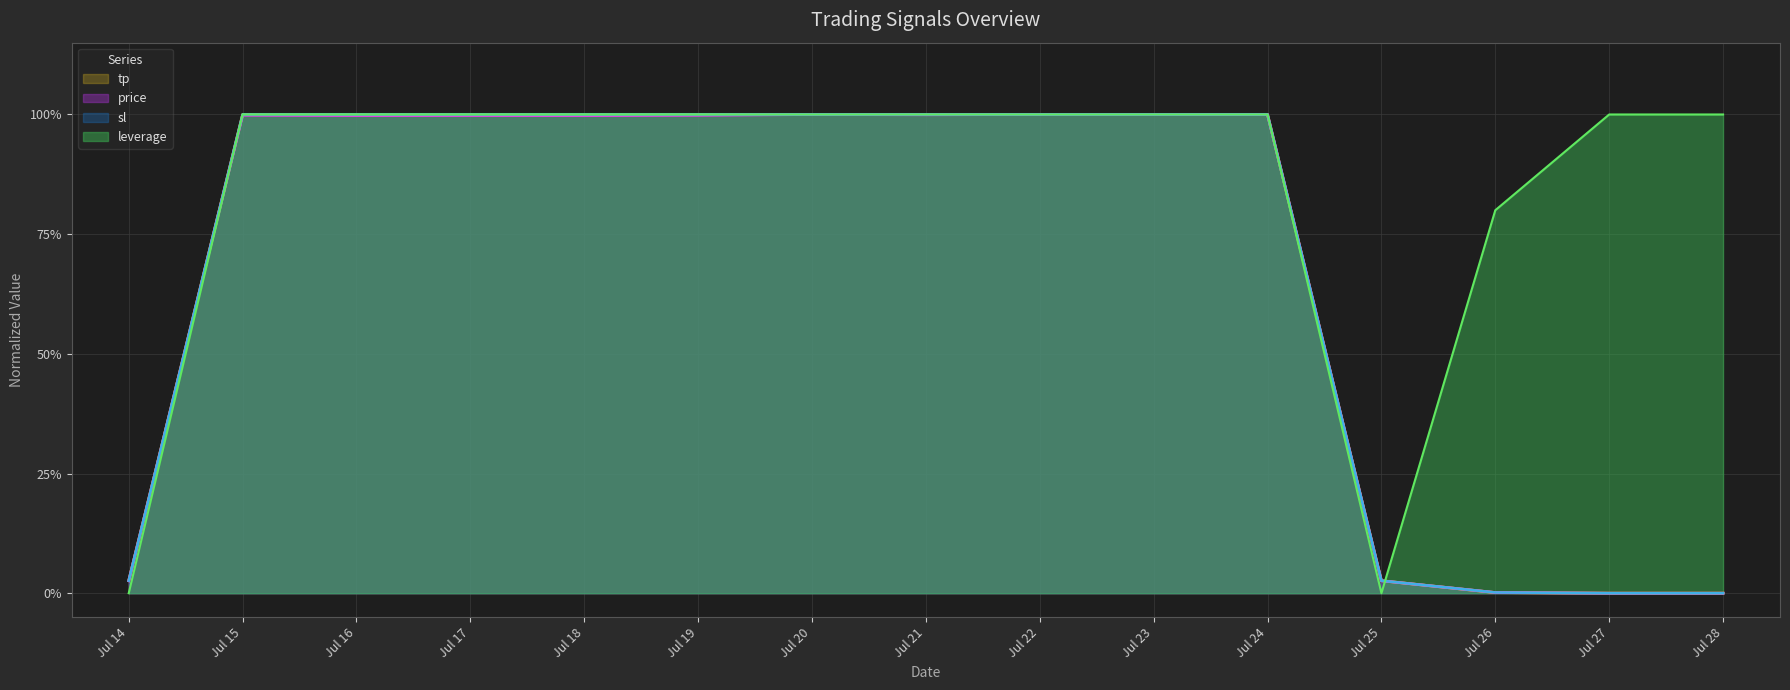

Does the chart display data point markers on the line(s)?

No